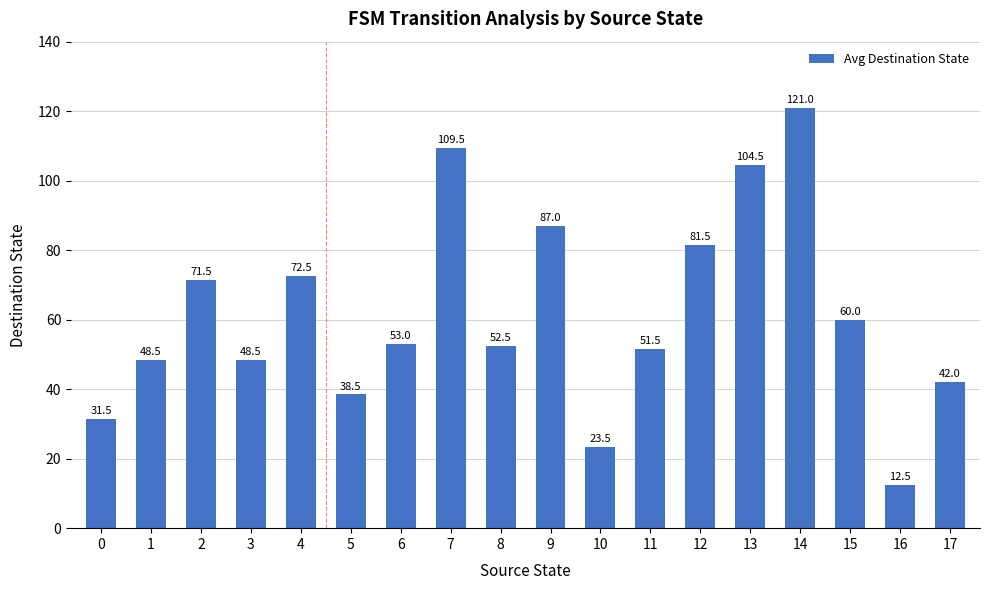

Which label corresponds to the largest value in the chart?

14